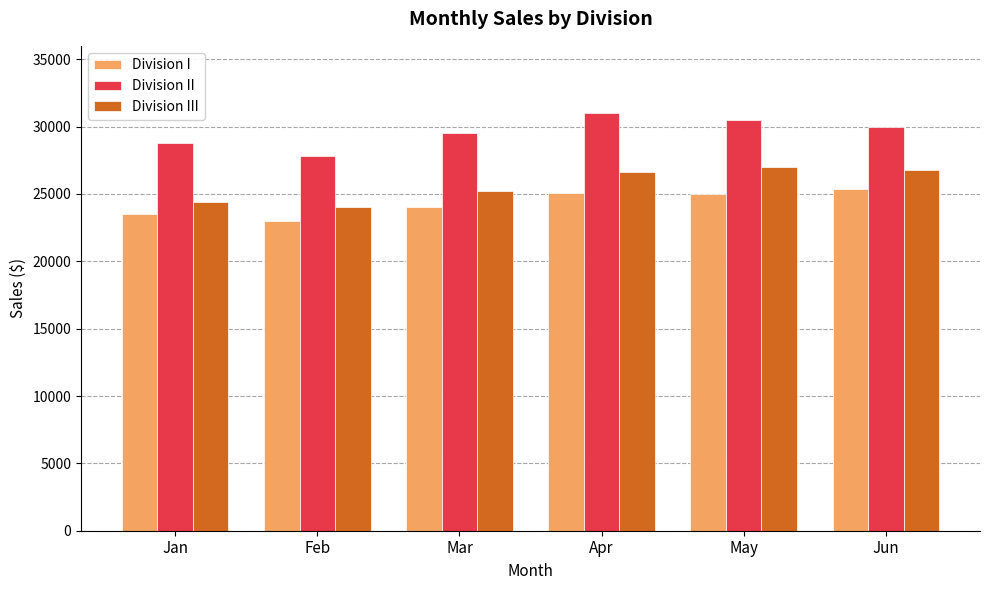

What is the difference between the highest and lowest values at Mar?

5500